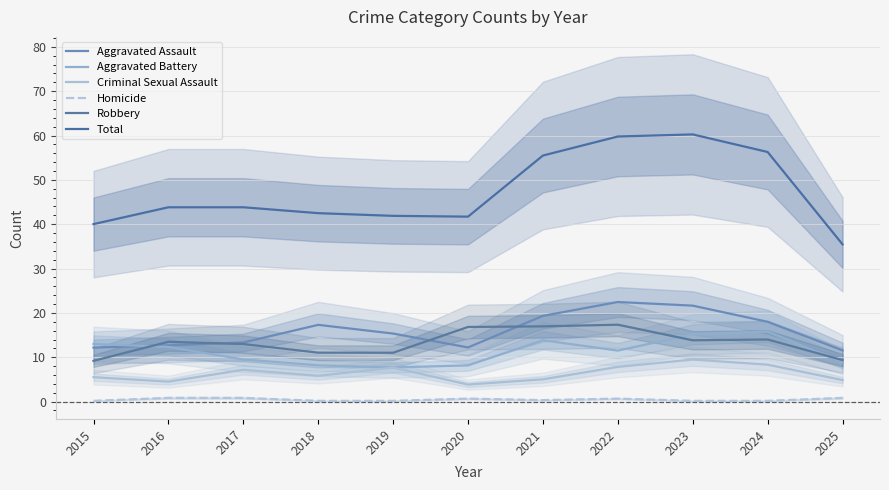

True or false: Total and Homicide intersect in this chart.

False